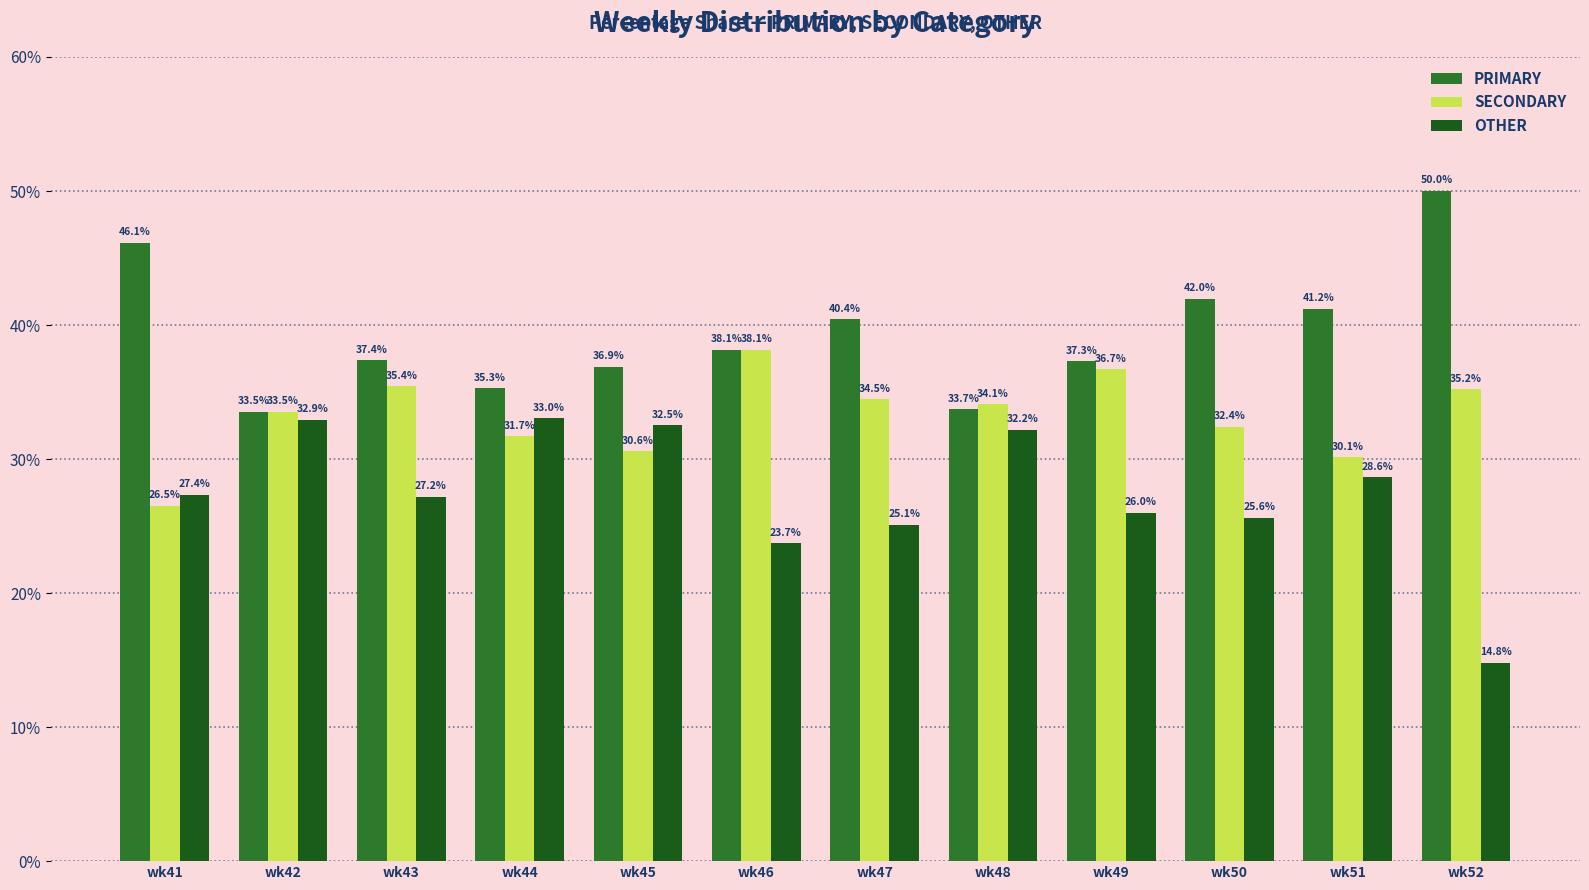

How many bars are there in total?

36